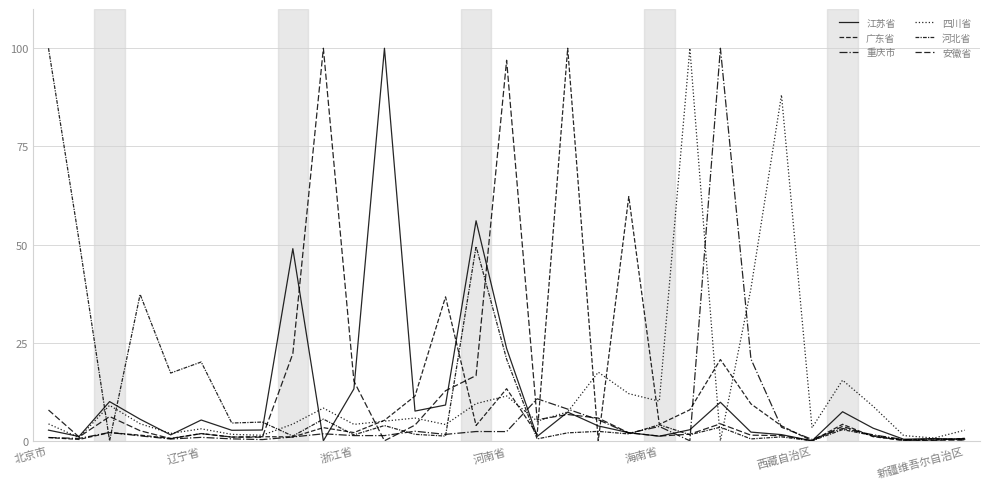

Which category has the highest value in the 安徽省 series?

9